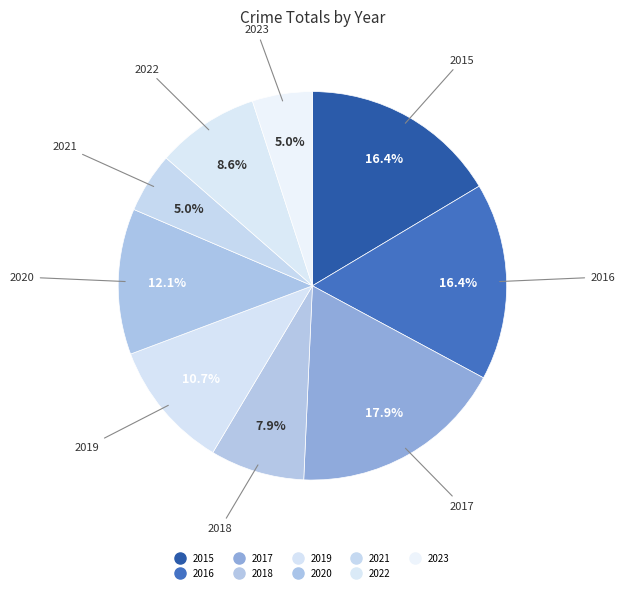

How many segments does this pie chart have?

9